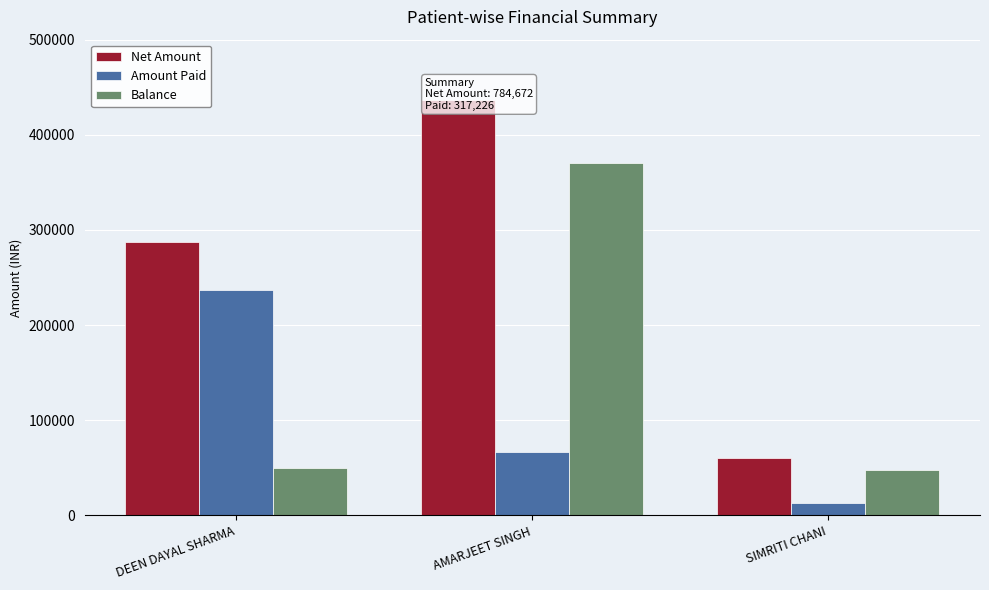

True or false: Balance has a value of 87601 at DEEN DAYAL SHARMA.

False